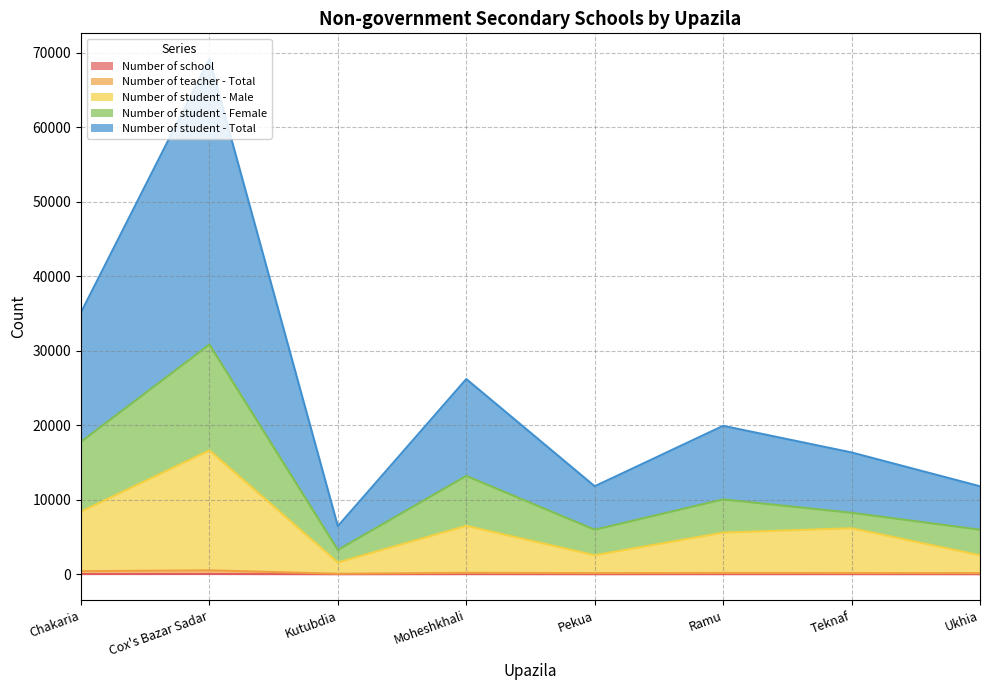

True or false: Number of student - Male has a value of 6181 at Teknaf.

True